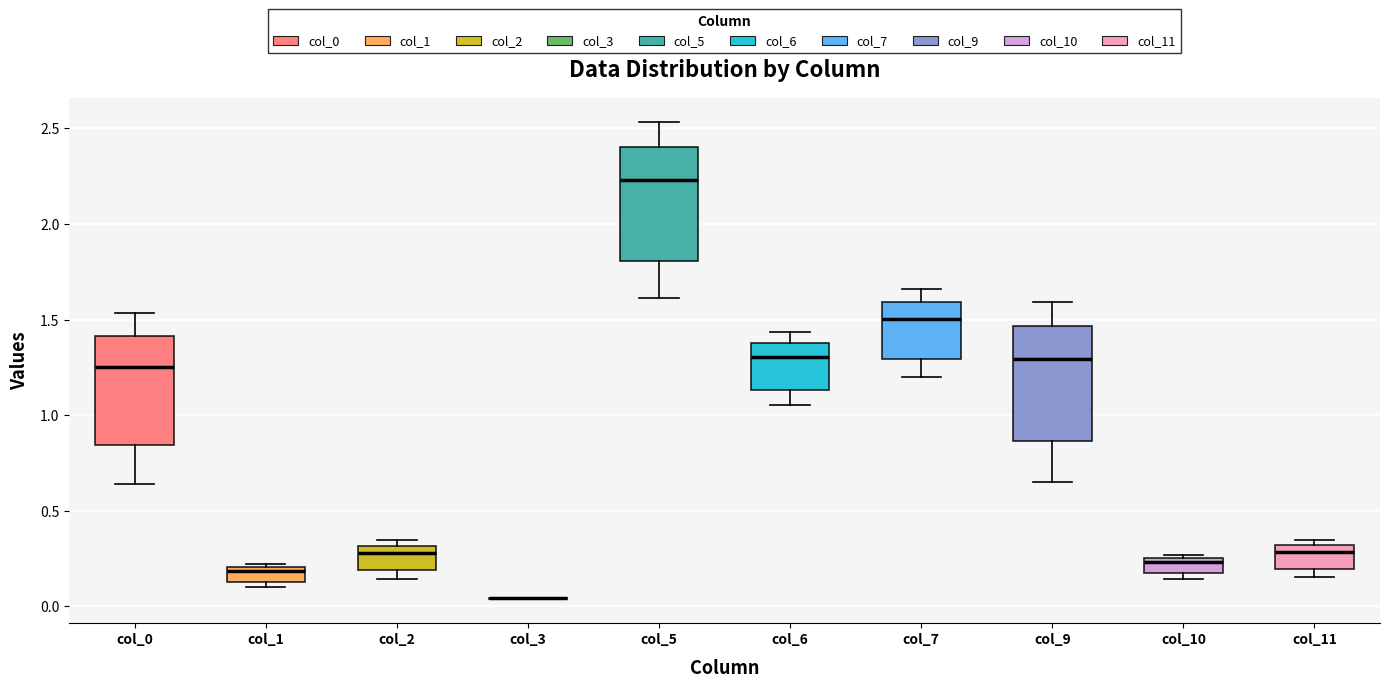

Reading left to right, read every box against the y-axis: the position of its median line, the range the box covers, and the ends of its whiskers. The values are not printed on the chart, so give them approximately, as read against the axis.

col_0: median 1.25, box 0.85 to 1.40, whiskers 0.65 to 1.55
col_1: median 0.20 (just below the box's upper edge), box 0.15 to 0.20, whiskers 0.10 to 0.20 (just above the box's upper edge)
col_2: median 0.30 (just below the box's upper edge), box 0.20 to 0.30, whiskers 0.15 to 0.35
col_3: box collapsed to a line at 0.05, whiskers 0.05 to 0.05
col_5: median 2.25, box 1.80 to 2.40, whiskers 1.60 to 2.55
col_6: median 1.30, box 1.15 to 1.40, whiskers 1.05 to 1.45
col_7: median 1.50, box 1.30 to 1.60, whiskers 1.20 to 1.65
col_9: median 1.30, box 0.85 to 1.45, whiskers 0.65 to 1.60
col_10: median 0.25 (just below the box's upper edge), box 0.15 to 0.25, whiskers 0.15 (just below the box's lower edge) to 0.25 (just above the box's upper edge)
col_11: median 0.30 (just below the box's upper edge), box 0.20 to 0.30, whiskers 0.15 to 0.35